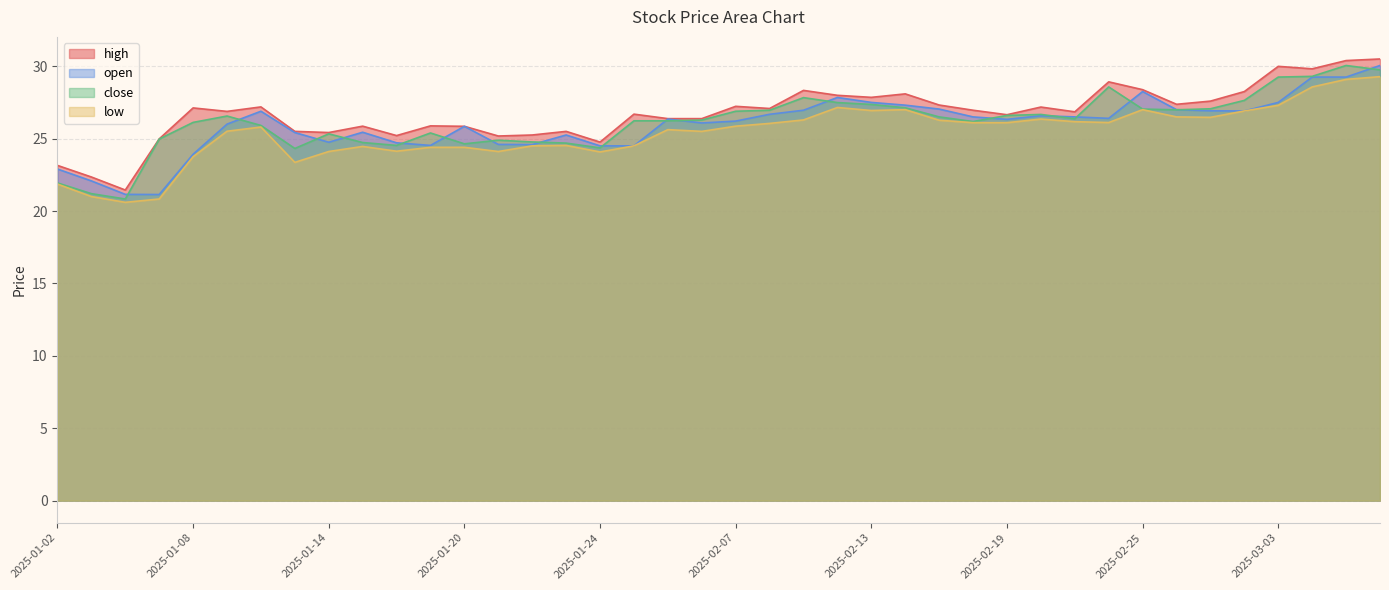

At which category does low reach its first local valley?

2025-01-06